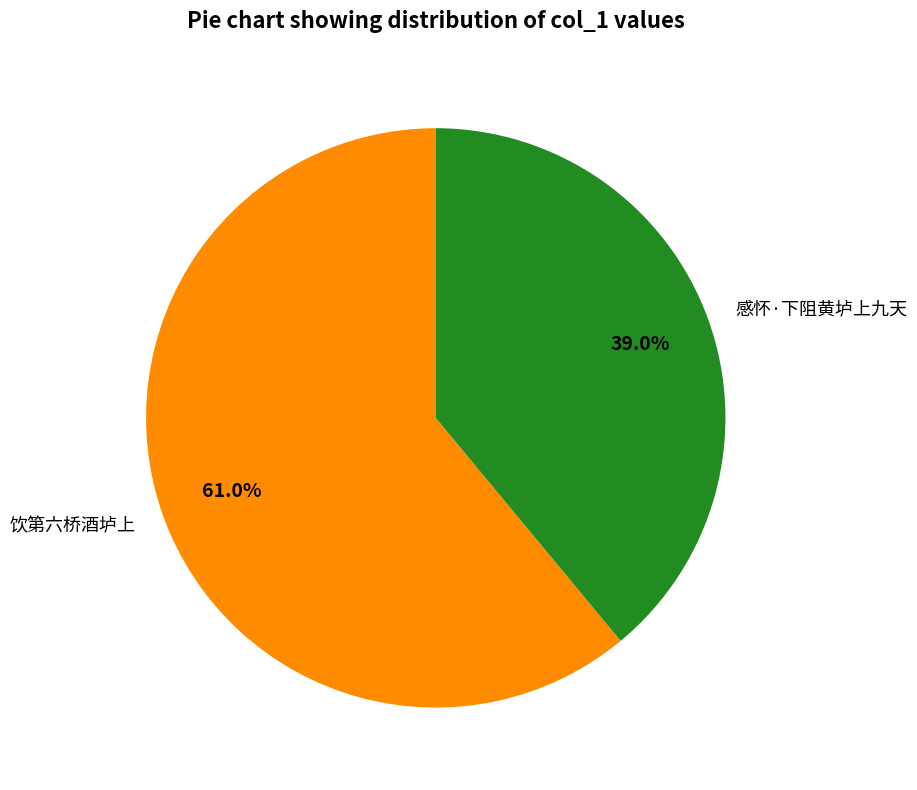

Is there any slice that represents more than half of the pie?

Yes